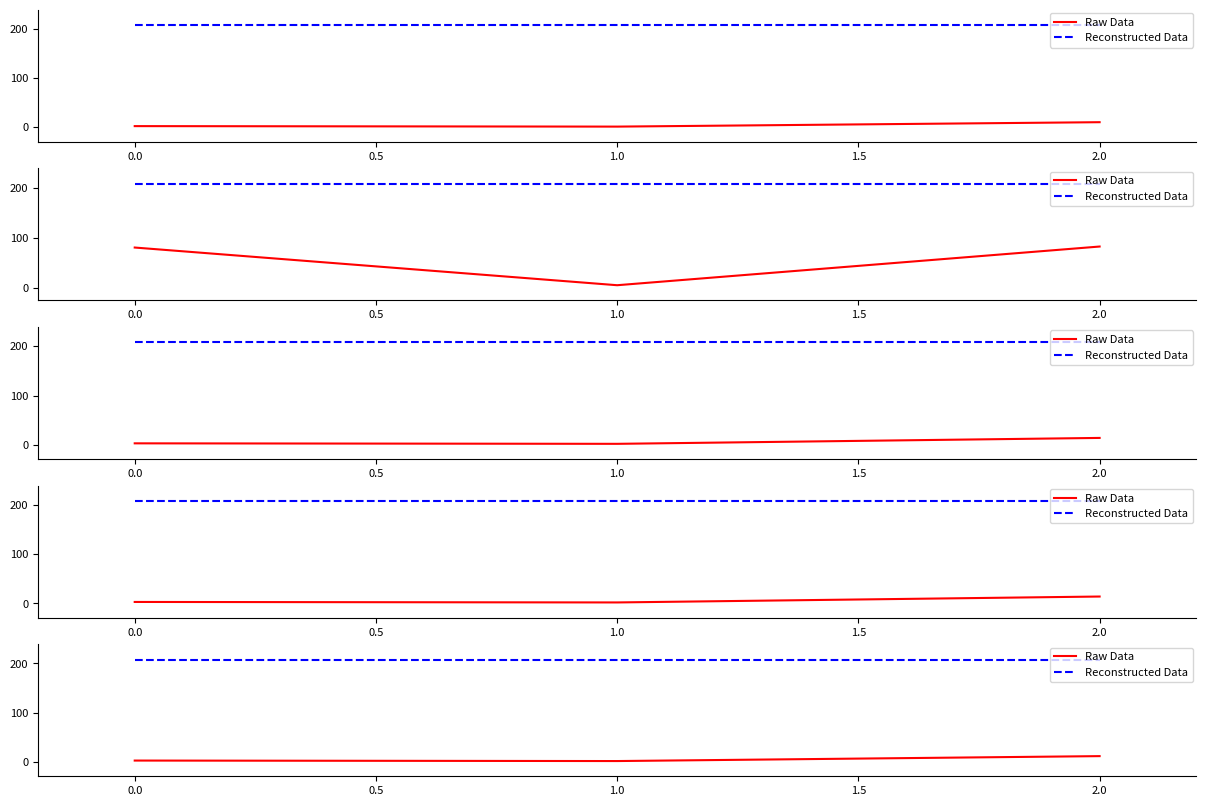

Between 0.0 and 1.0, which series saw the biggest shift?

Raw Data